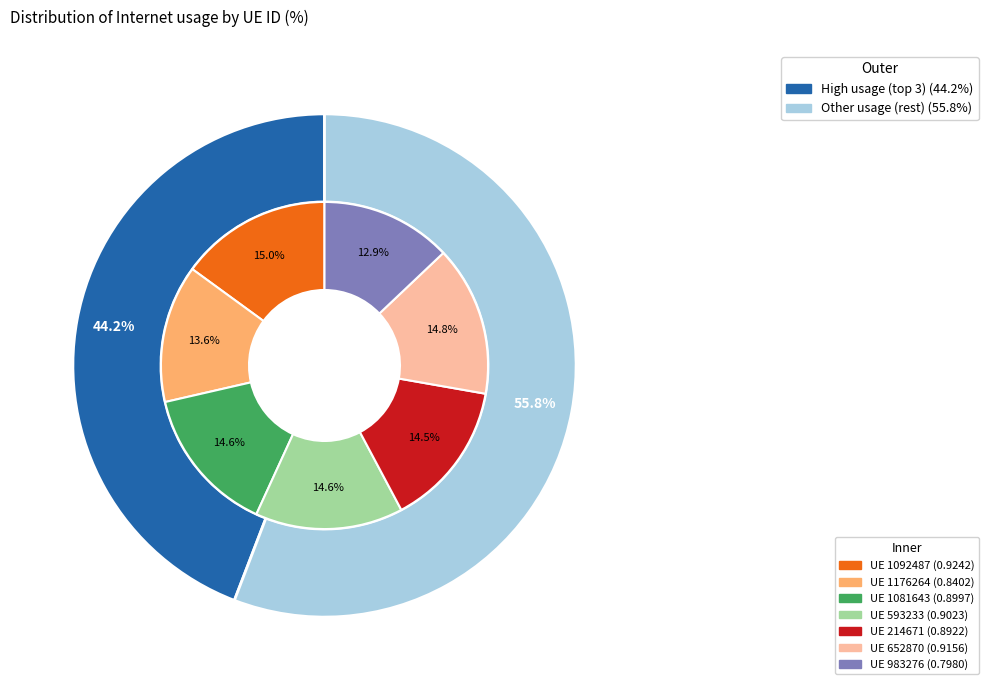

To the nearest percent, what is the combined percentage of 1081643 and 652870?

29%